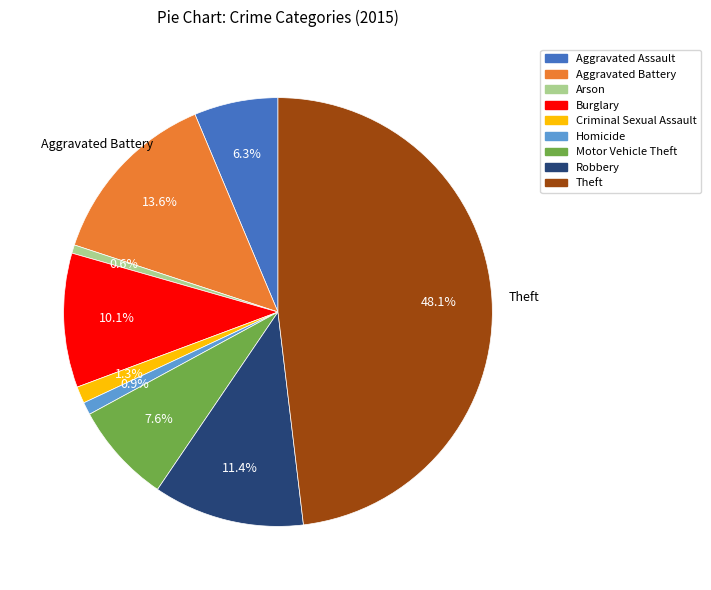

To the nearest percent, what percentage of the pie is Criminal Sexual Assault?

1%